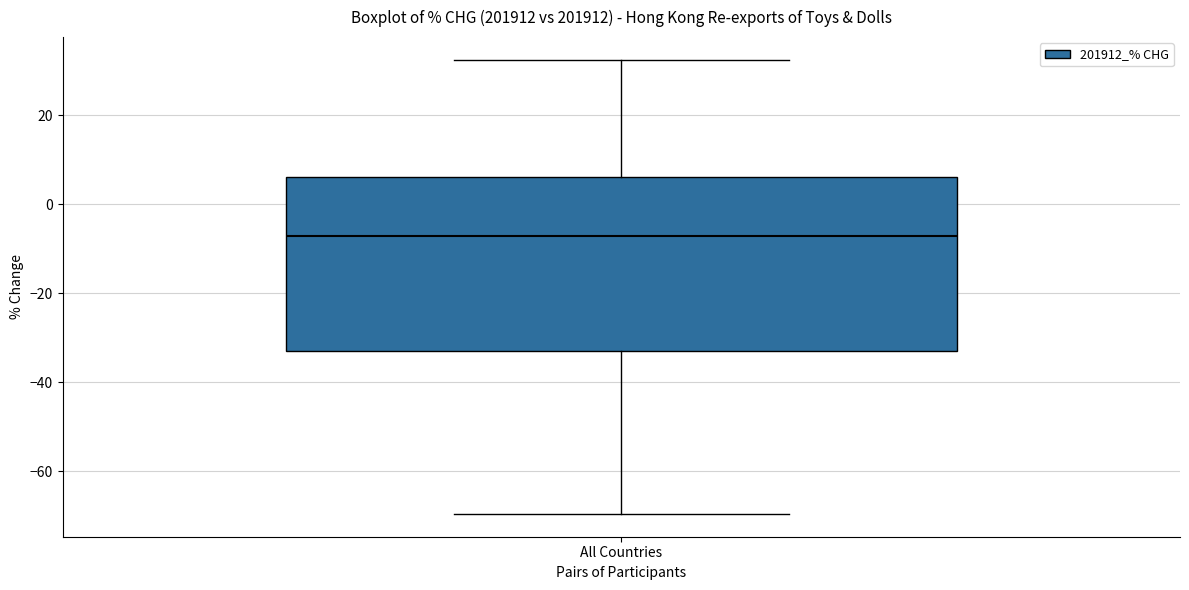

Read this box plot against the y-axis: the position of the median line, the range covered by the box, and the ends of both whiskers. The values are not printed on the chart, so give them approximately, as read against the axis.

median -8, box -32 to 6, whiskers -70 to 32